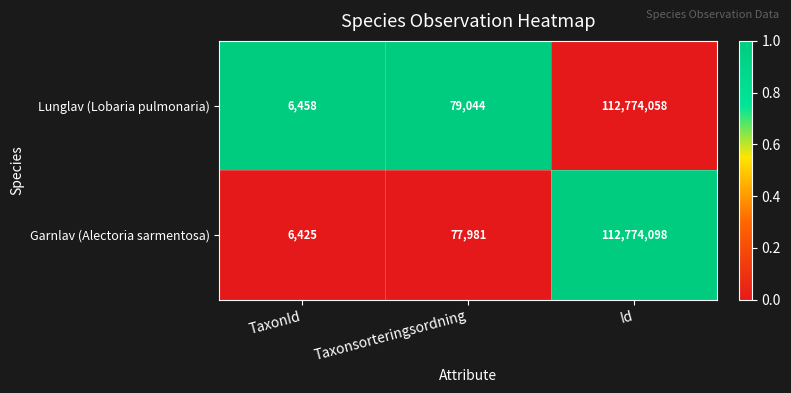

At which label is Lunglav (Lobaria pulmonaria) closest to 56390258?

Taxonsorteringsordning